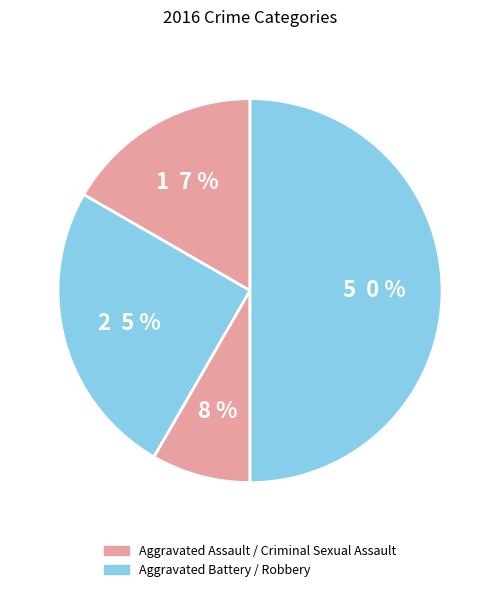

What is the smallest slice in the pie chart?

Criminal Sexual Assault